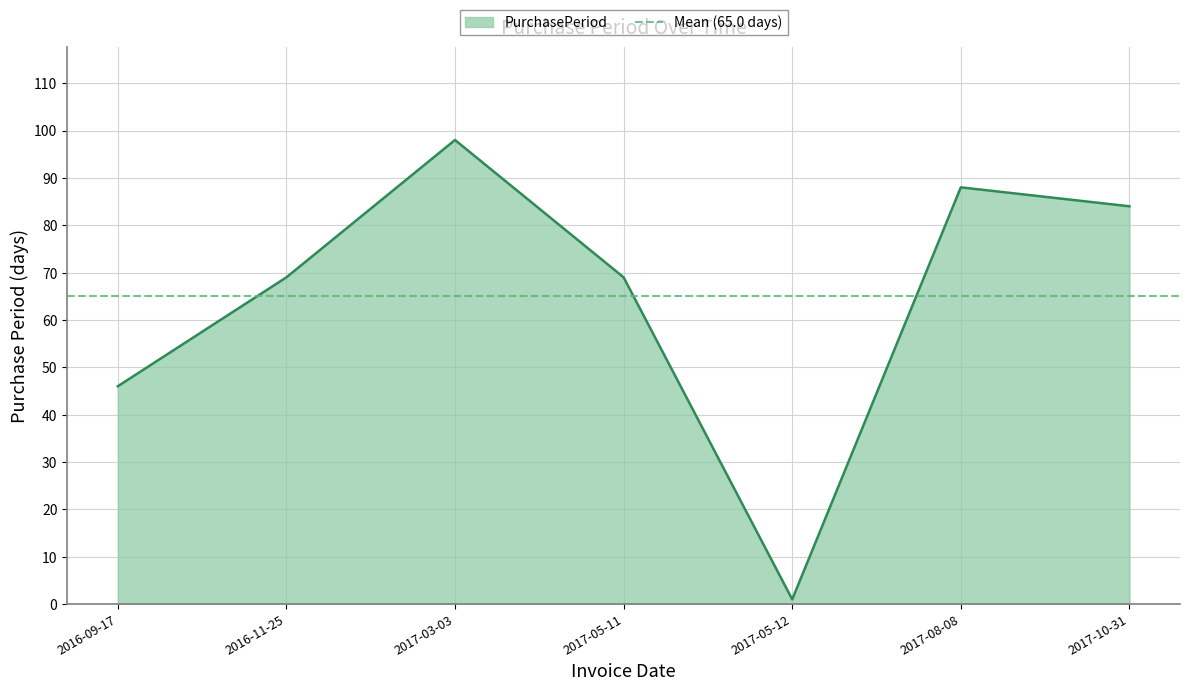

Where does the data first go above 69?

2017-03-03